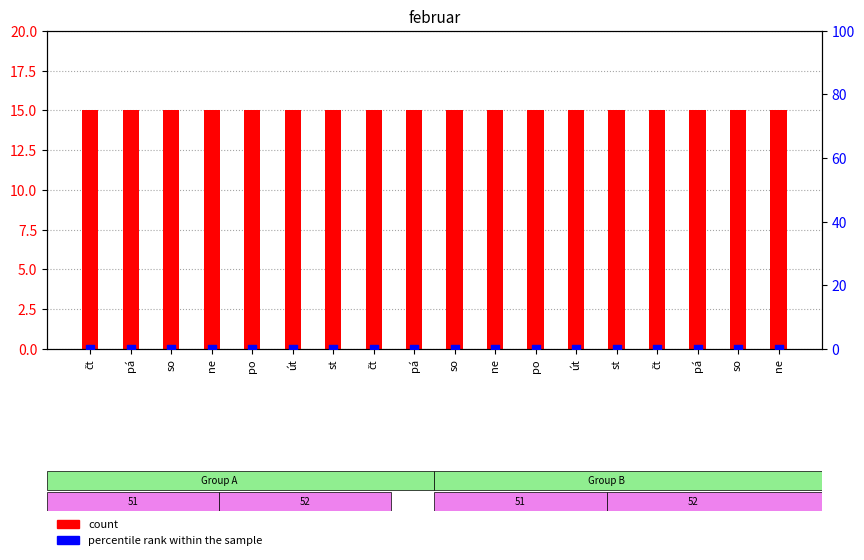

Which series reaches the maximum Y coordinate?

count